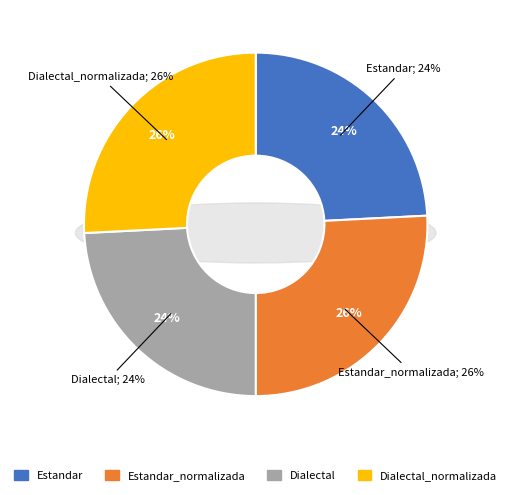

What percentage is the Dialectal_normalizada slice, to the nearest percent?

26%